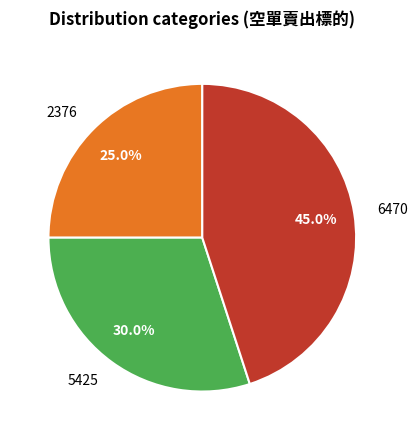

To the nearest percent, what percentage of the pie is 5425?

30%